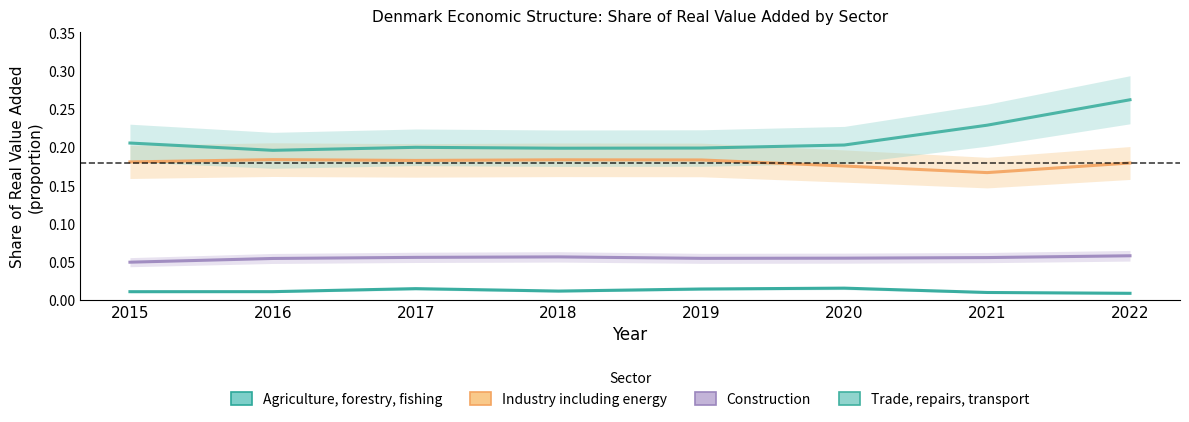

What is the spread (max minus min) of values at 2016?

0.2